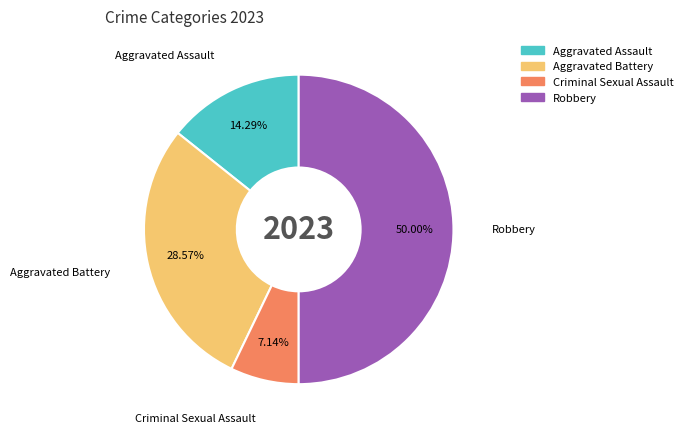

The Criminal Sexual Assault slice represents 7% of the pie. True or false?

True